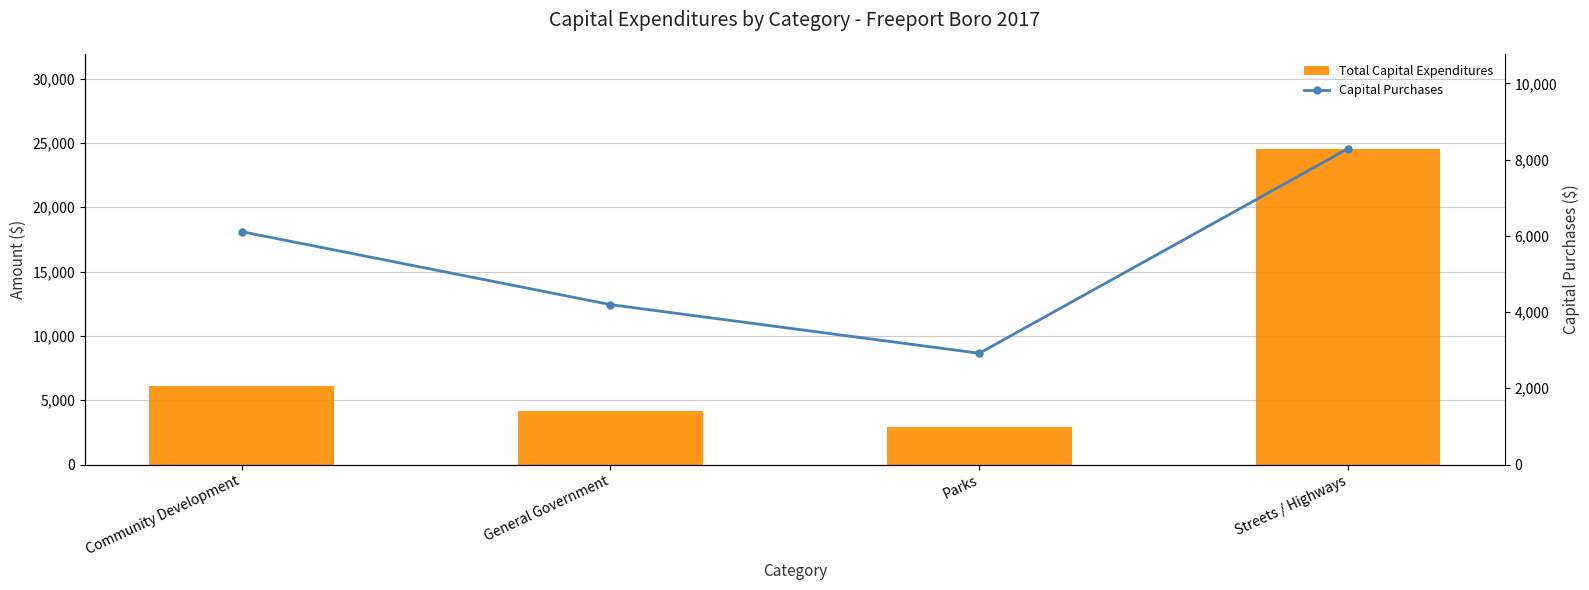

The Capital Purchases series shows 2919 at Parks. True or false?

True